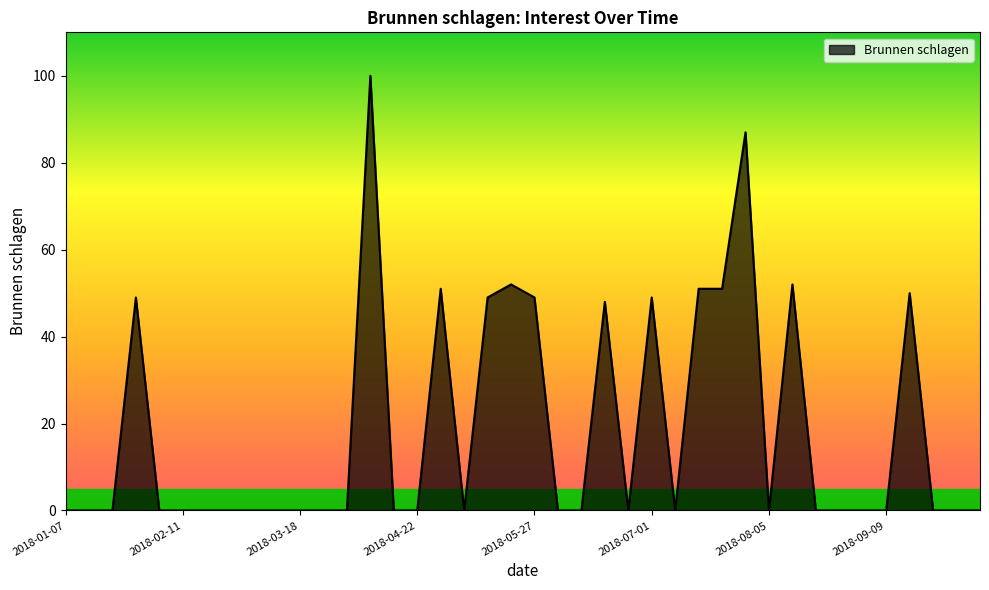

What is the average value?

18